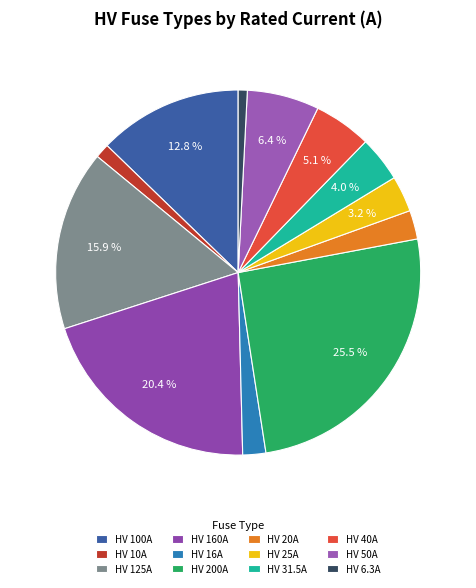

To the nearest percent, what is the average slice percentage?

8%